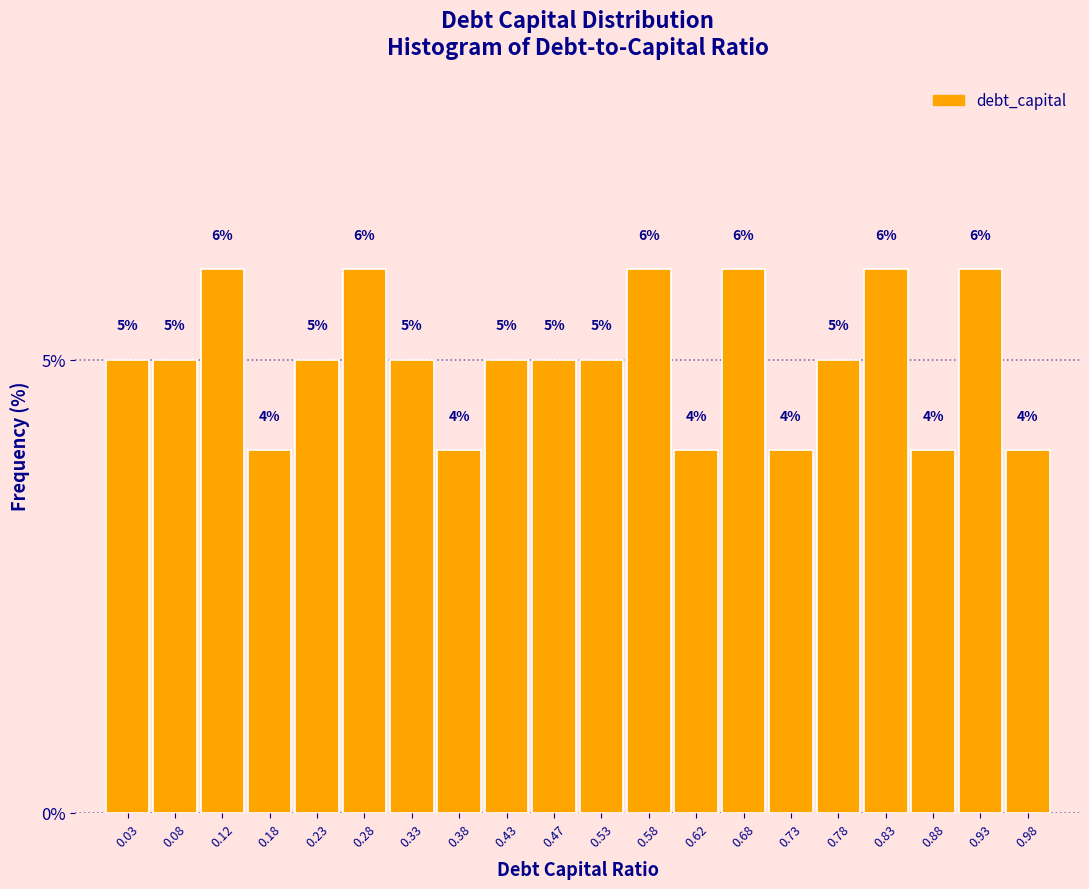

How tall is the bar that spans 0.85 to 0.90 on the x-axis?

4